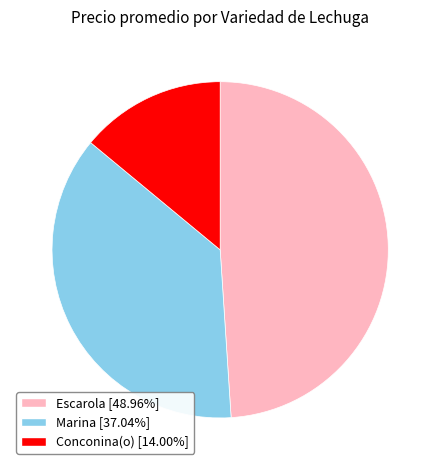

Count the number of slices in the pie.

3